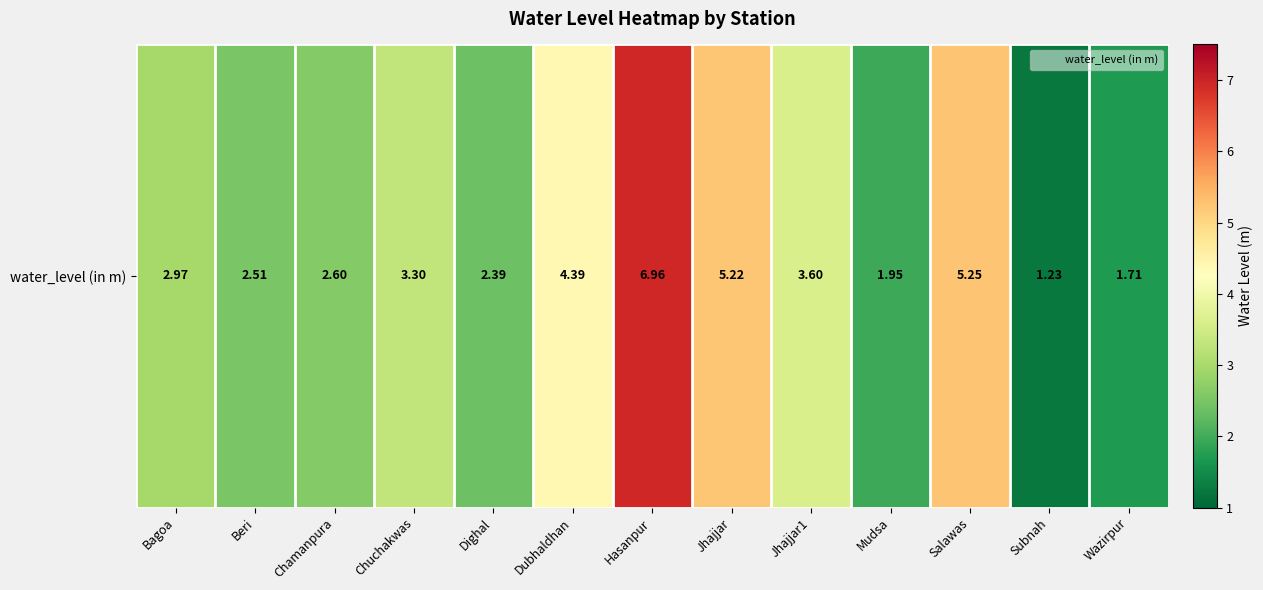

What is the ratio of the value at Hasanpur to the value at Beri?

2.8